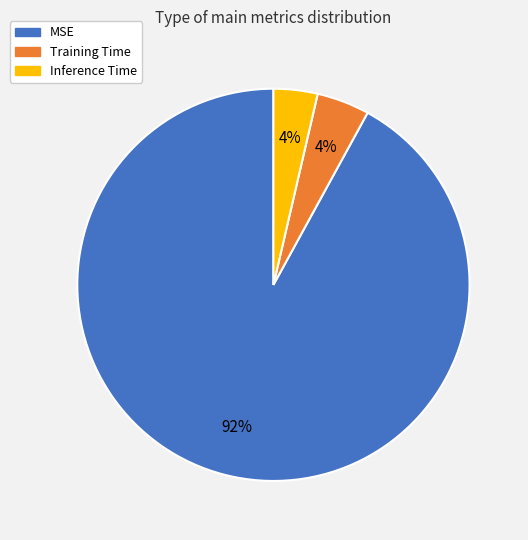

To the nearest percent, what is the combined percentage of MSE and Inference Time?

96%